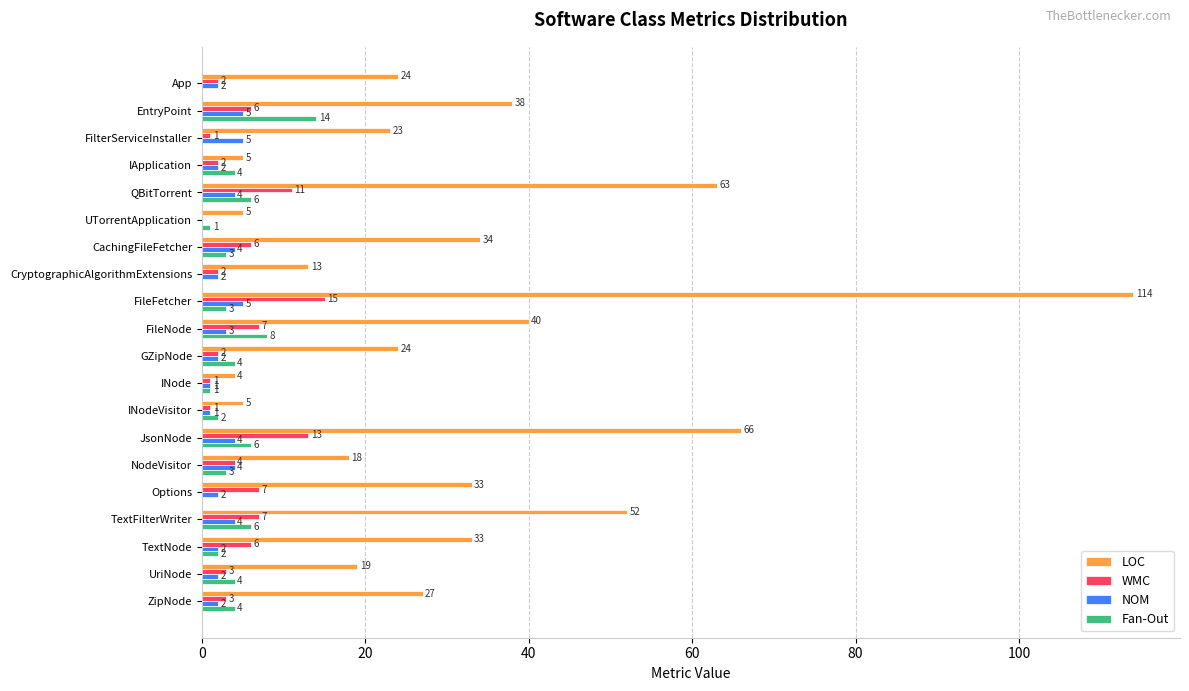

Is the value of WMC at FileNode greater than the value of LOC at Options?

No